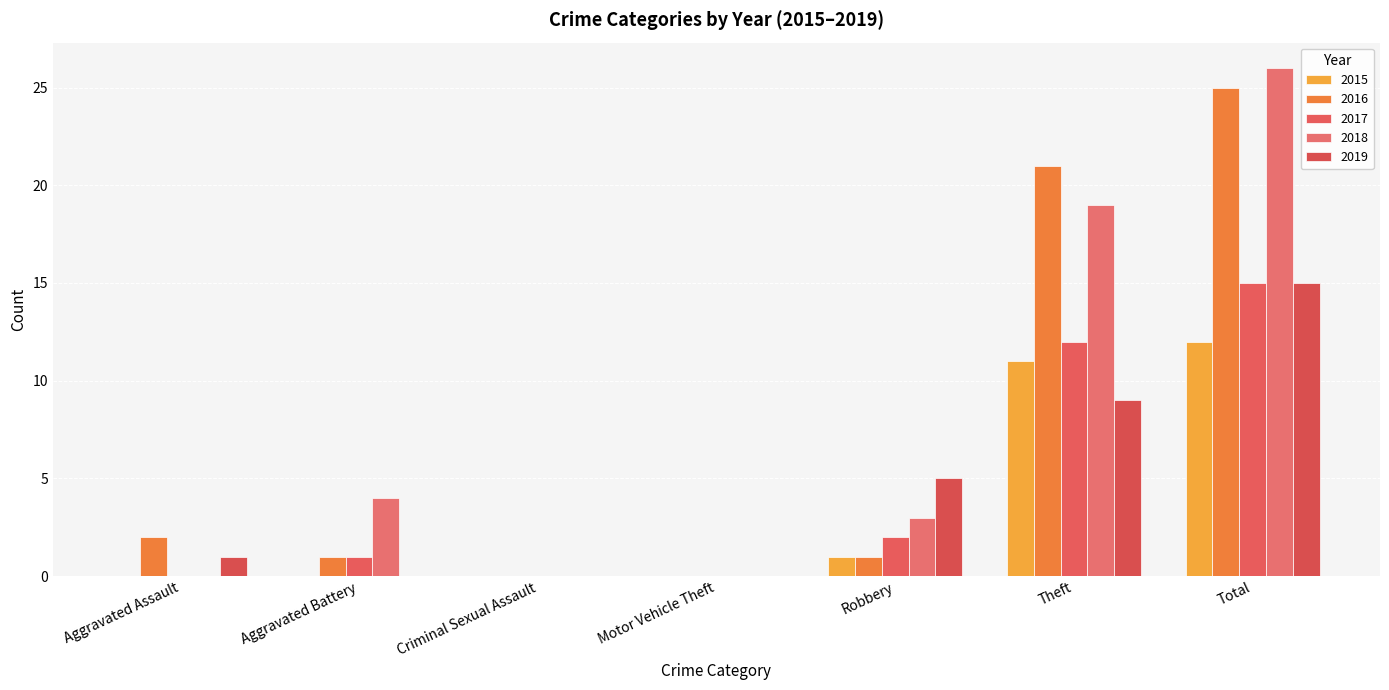

Is the value of 2015 at Aggravated Battery greater than the value of 2018 at Aggravated Assault?

No